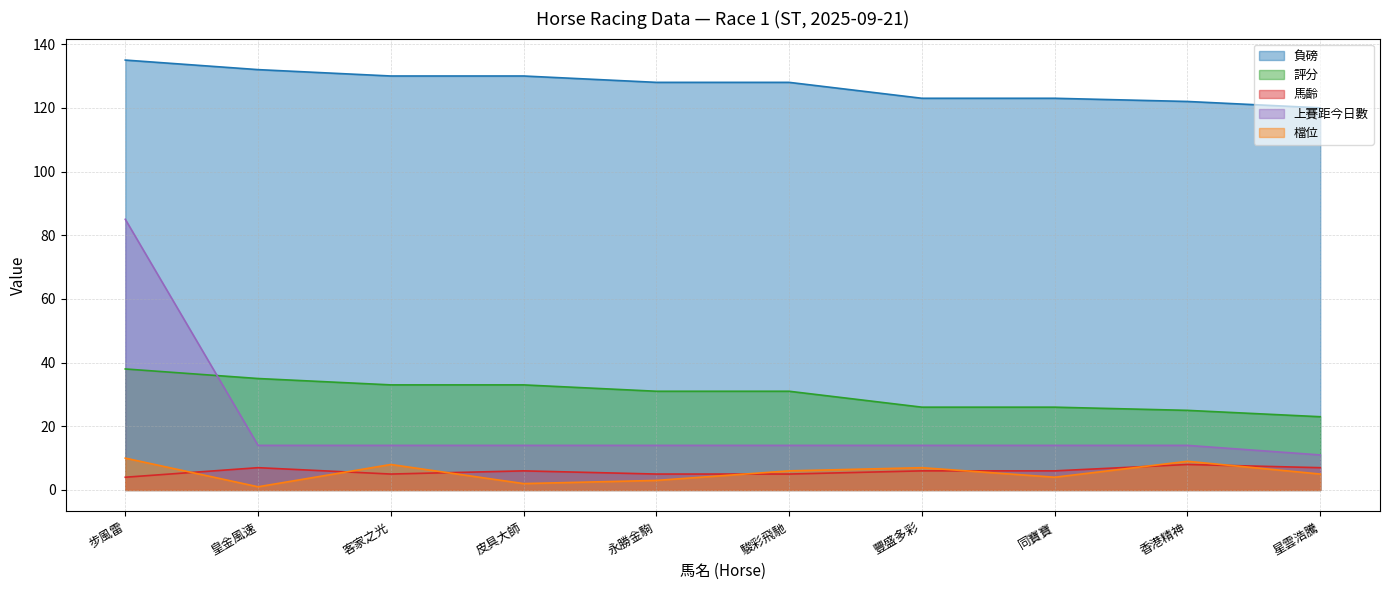

How many data points in 評分 are less than 31?

4